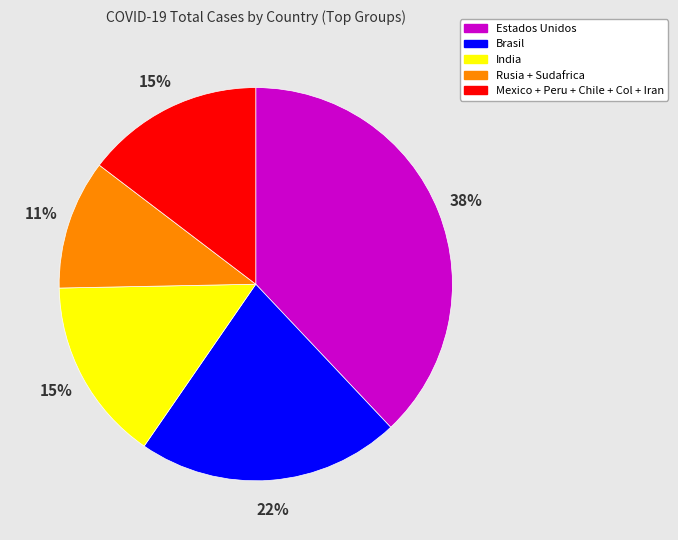

How many segments does this pie chart have?

5